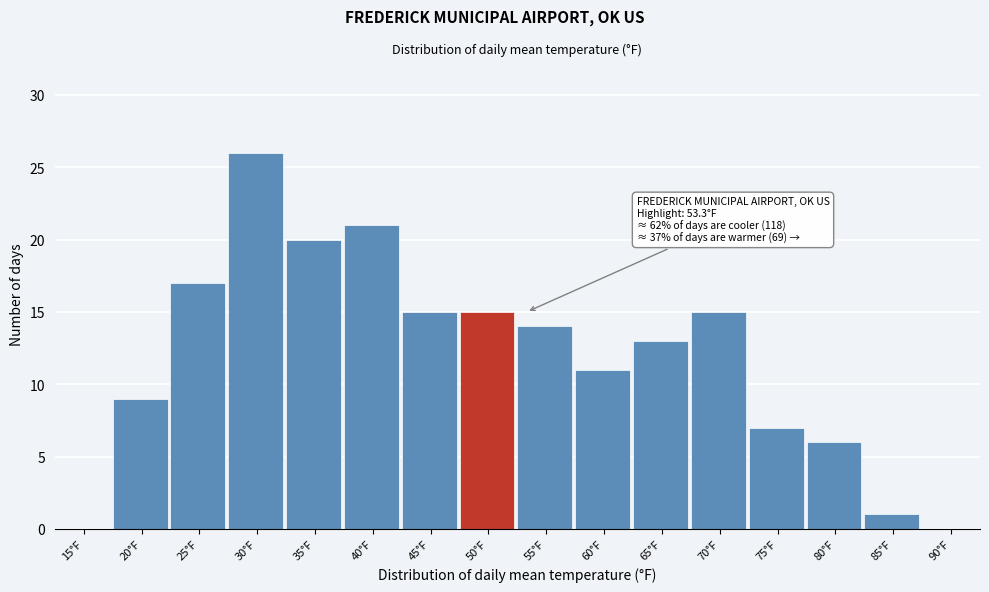

Reading left to right, what are all the values shown in this chart?

15°F=0	20°F=9	25°F=17	30°F=26	35°F=20	40°F=21	45°F=15	50°F=15	55°F=14	60°F=11	65°F=13	70°F=15	75°F=7	80°F=6	85°F=1	90°F=0